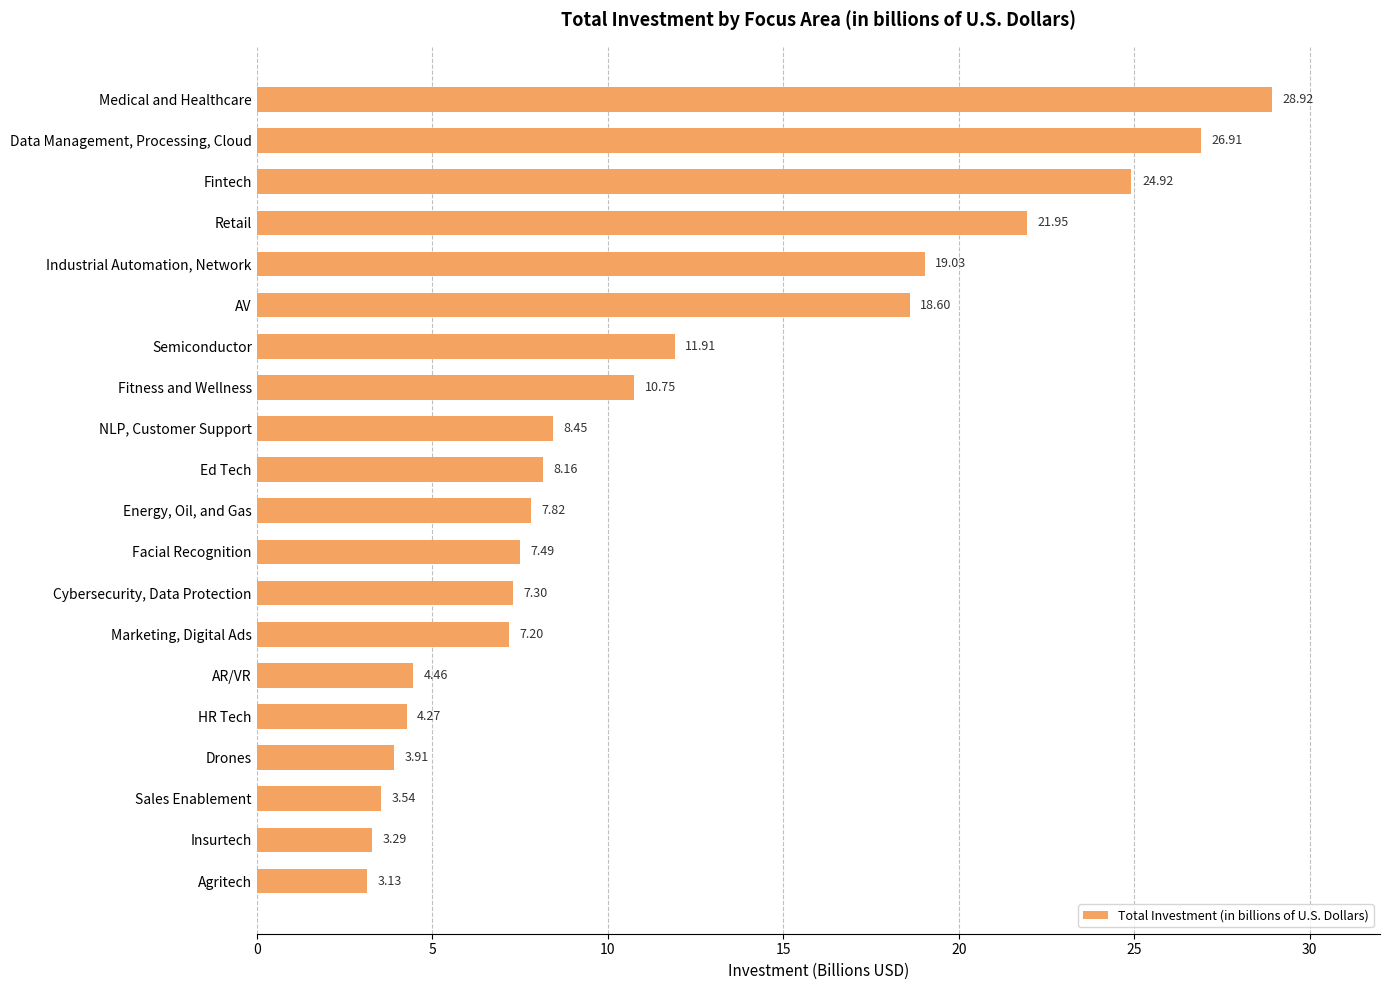

At which category does the chart reach its minimum across all series?

Agritech